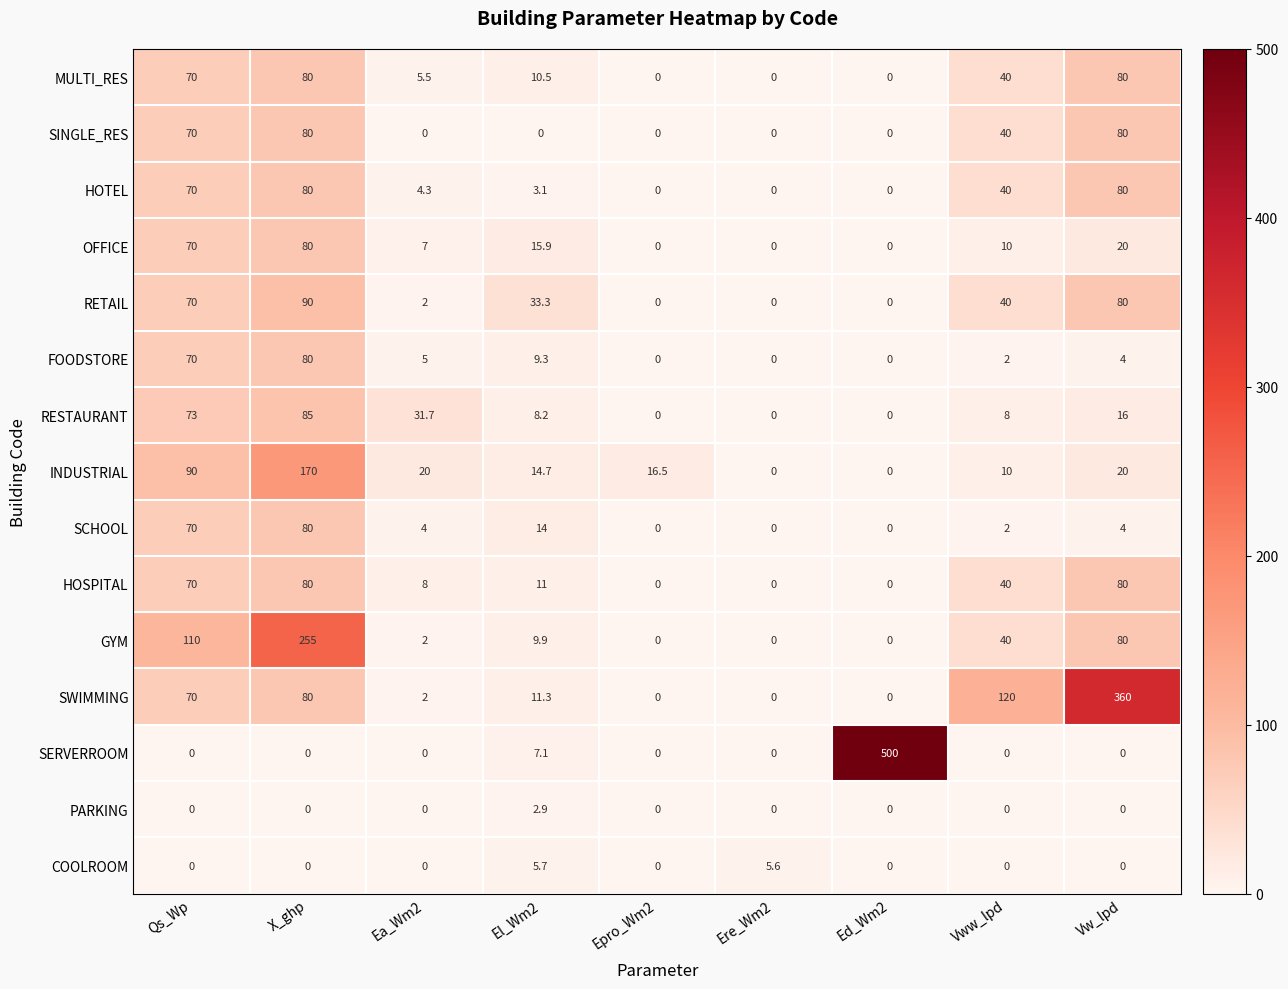

How many data points in GYM are above 9?

5